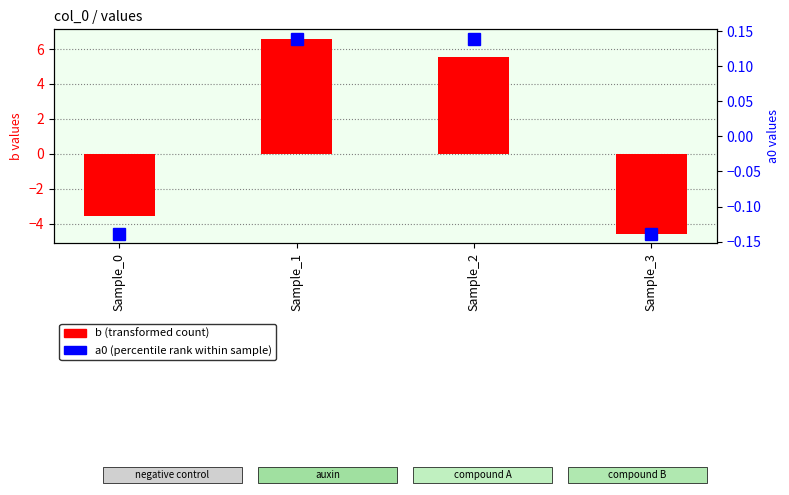

What value does the b (transformed count) series have at Sample_0?

-3.6